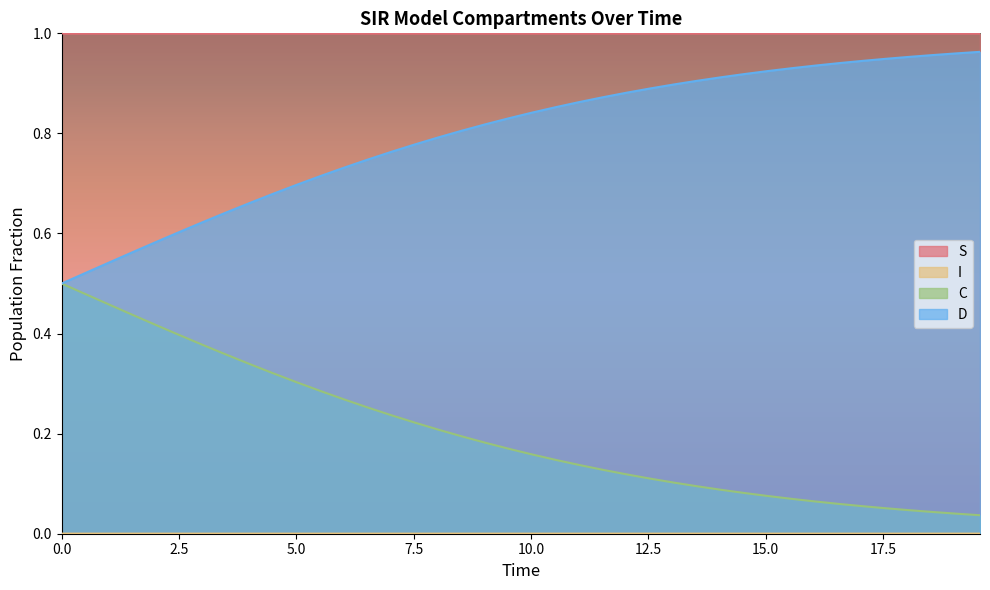

True or false: C and S cross at least once.

False